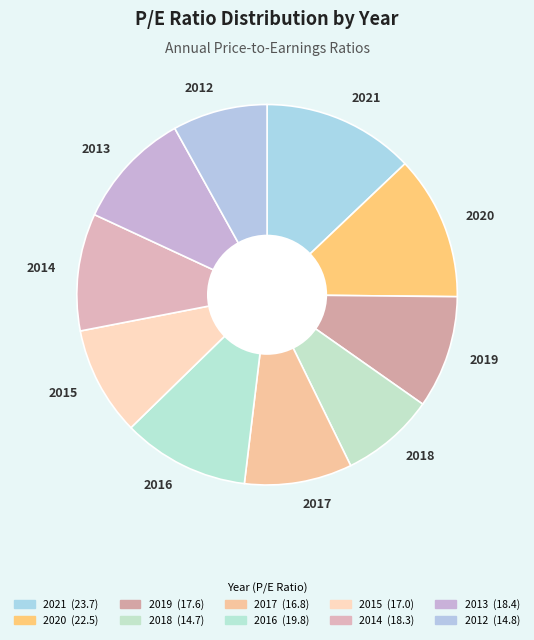

Between 2020 and 2021, which is larger?

2021